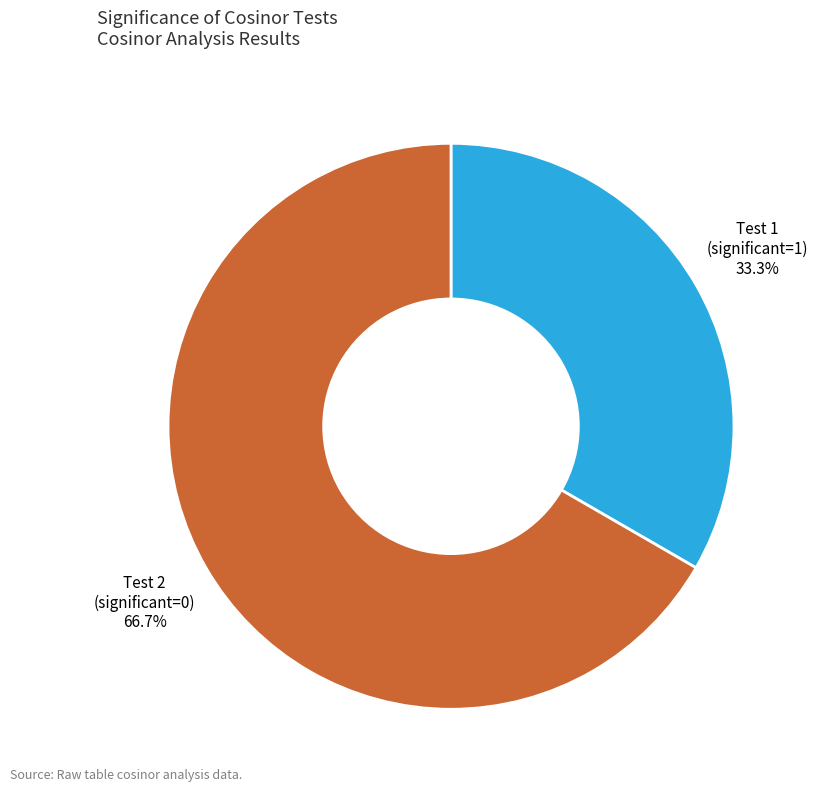

Does any single category account for the majority?

Yes